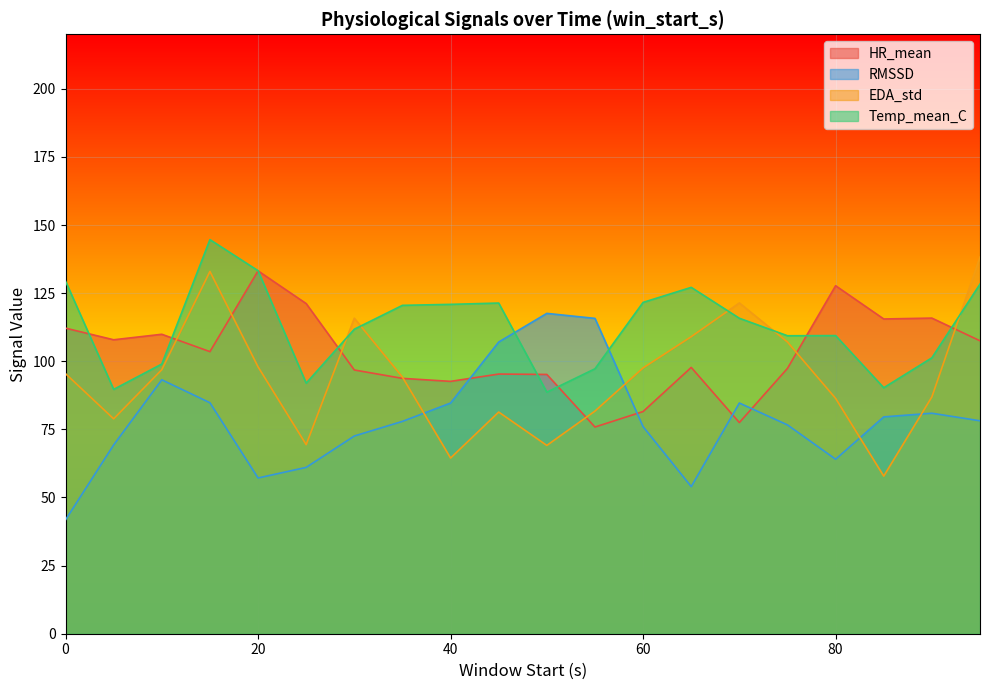

Reading left to right, transcribe all the data shown in this chart.

HR_mean: 0=112.2	5=107.9	10=109.9	15=103.5	20=133.2	25=121.2	30=96.8	35=93.7	40=92.6	45=95.3	50=95.2	55=75.9	60=81.5	65=97.7	70=77.5	75=97.4	80=127.7	85=115.5	90=115.8	95=107.5
RMSSD: 0=41.8	5=69.3	10=93.2	15=84.8	20=57.2	25=61.0	30=72.6	35=77.9	40=84.7	45=107.1	50=117.6	55=115.7	60=76.0	65=54.0	70=84.7	75=76.6	80=64.0	85=79.6	90=80.9	95=78.1
EDA_std: 0=95.4	5=78.9	10=96.9	15=133.0	20=97.9	25=69.4	30=115.8	35=94.2	40=64.5	45=81.4	50=69.1	55=81.7	60=97.6	65=109.0	70=121.4	75=107.1	80=86.4	85=57.8	90=86.9	95=138.2
Temp_mean_C: 0=129.4	5=89.7	10=99.0	15=144.6	20=133.2	25=92.0	30=111.8	35=120.5	40=120.9	45=121.4	50=88.7	55=97.2	60=121.6	65=127.1	70=115.8	75=109.4	80=109.4	85=90.3	90=101.3	95=128.3